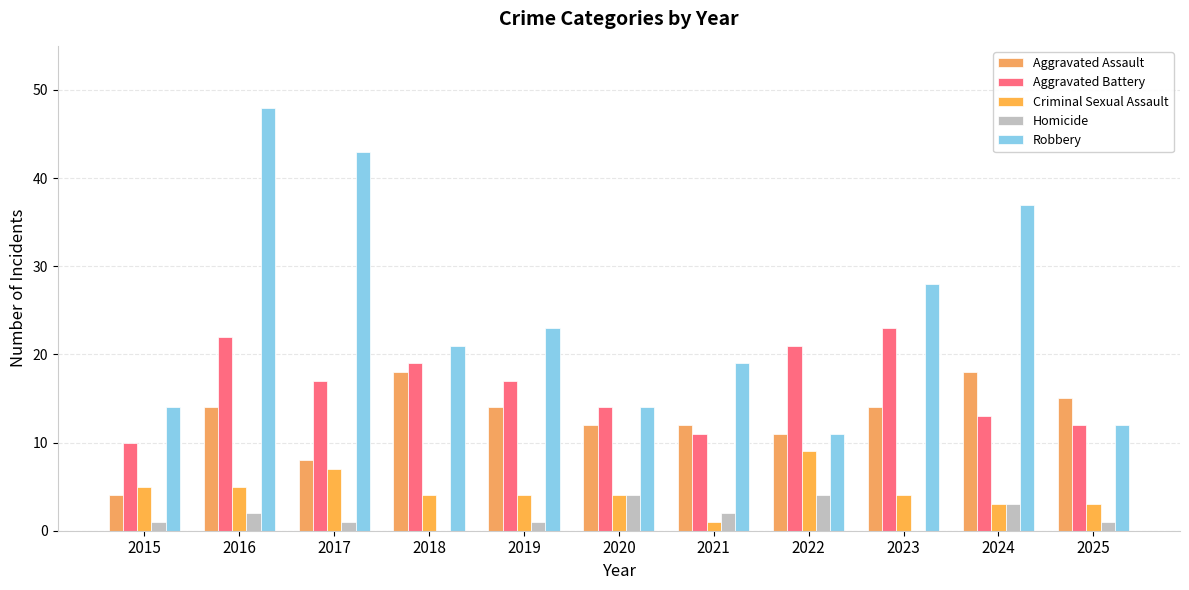

Is it true that Aggravated Assault equals 10 at 2025?

False